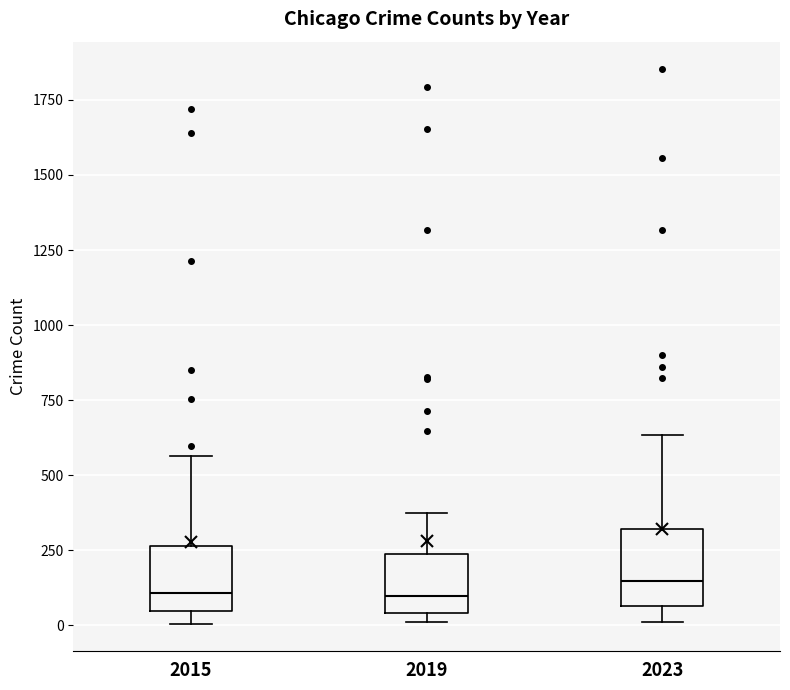

Reading left to right, read every box against the y-axis: the position of its median line, the range the box covers, and the ends of its whiskers. The values are not printed on the chart, so give them approximately, as read against the axis.

2015: median 100, box 50 to 250, whiskers 0 to 550
2019: median 100, box 50 to 250, whiskers 0 to 400
2023: median 150, box 50 to 300, whiskers 0 to 650